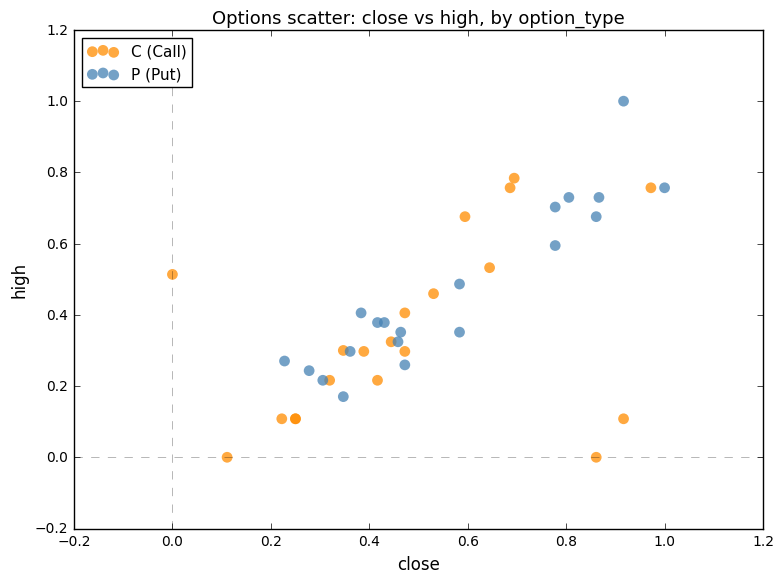

Which series contains the highest Y value?

P (Put)